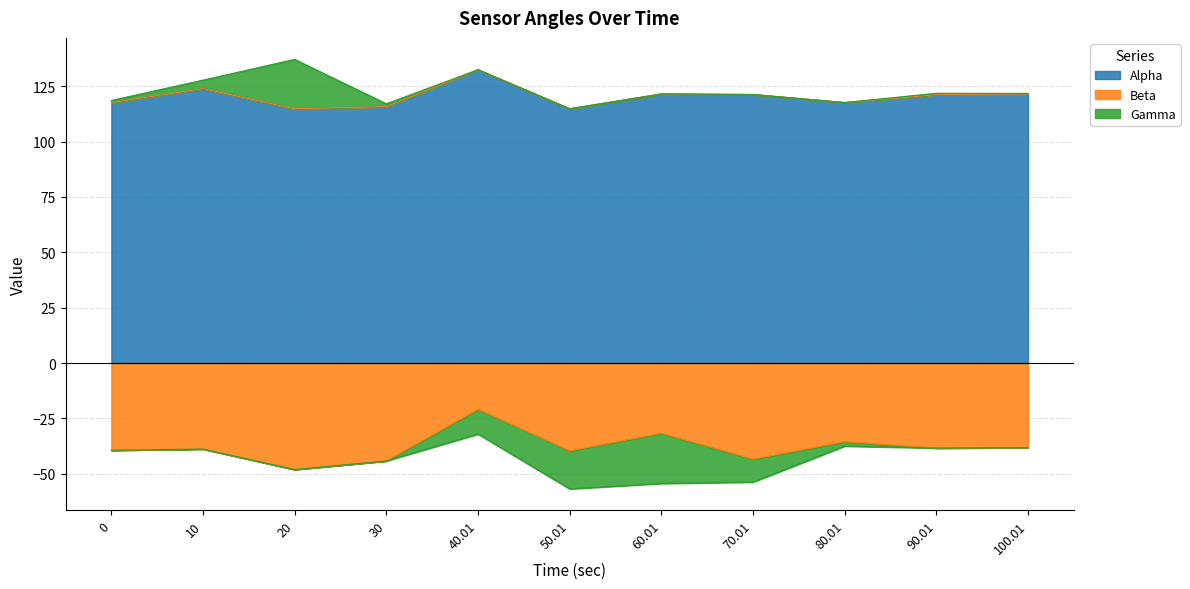

The Alpha series shows 117.6 at 80.01. True or false?

True